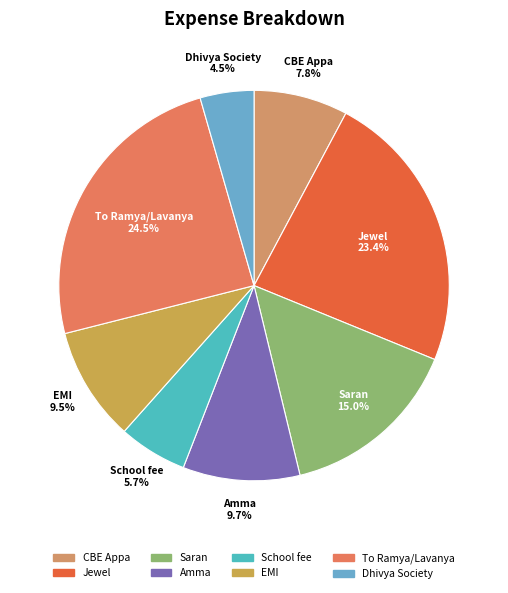

What is the ratio of the value at To Ramya/Lavanya to the value at Jewel?

1.0